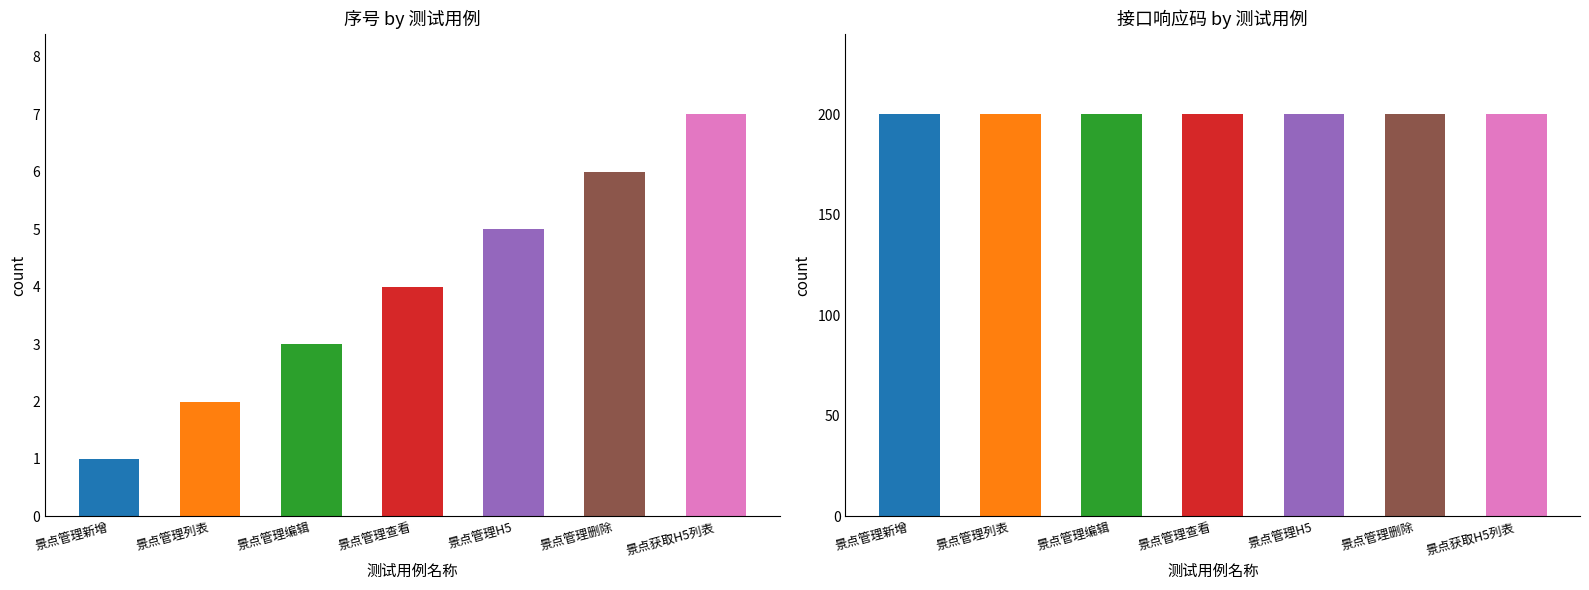

What is the spread (max minus min) of values at 景点管理新增?

199